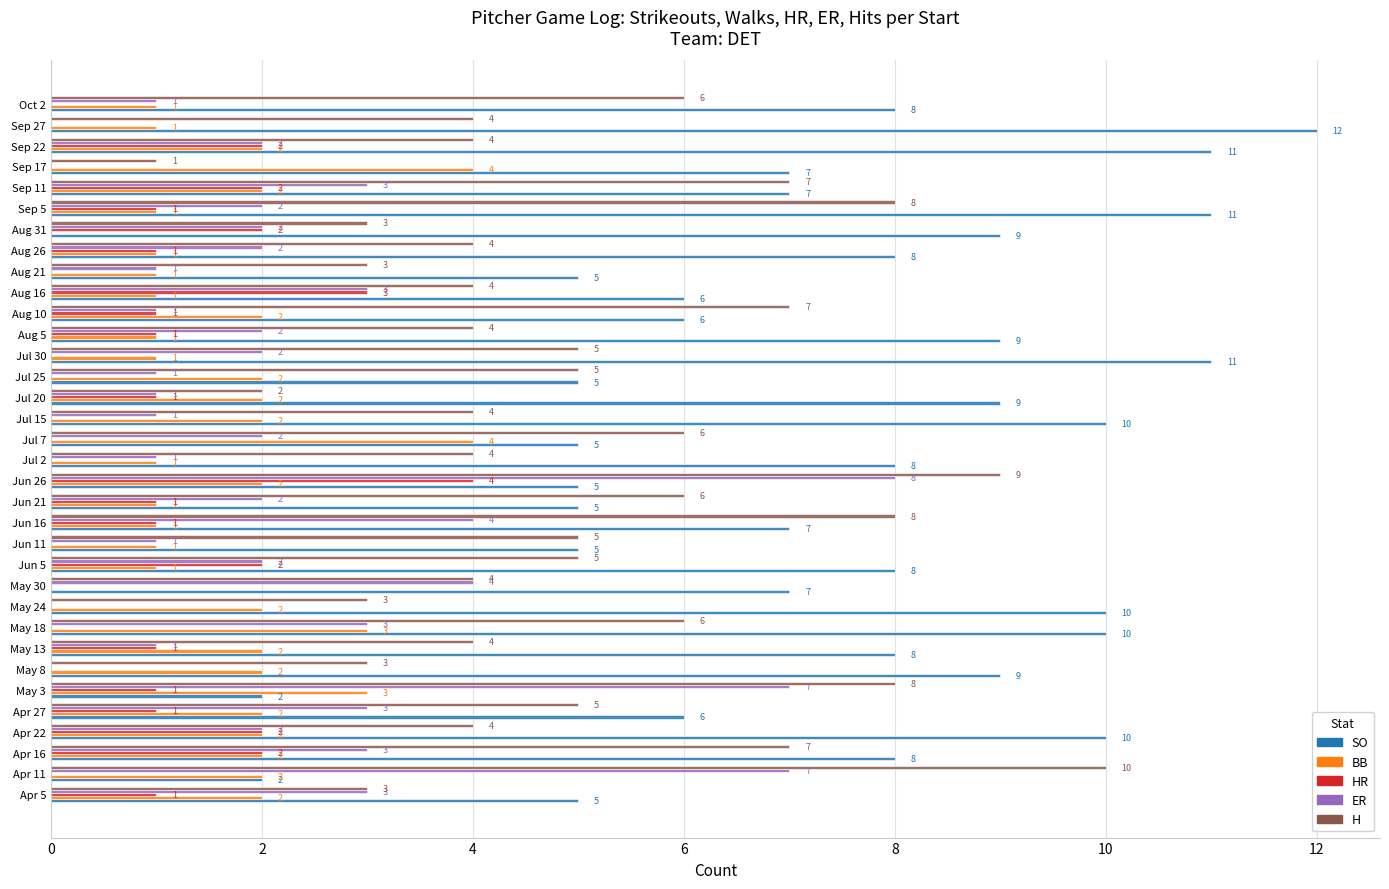

Which category has the highest value in the HR series?

Jun 26